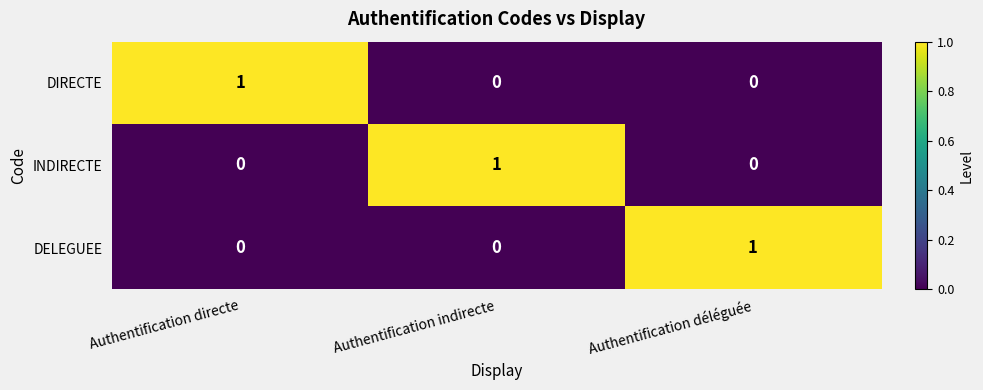

At how many categories does at least one series exceed 0?

3